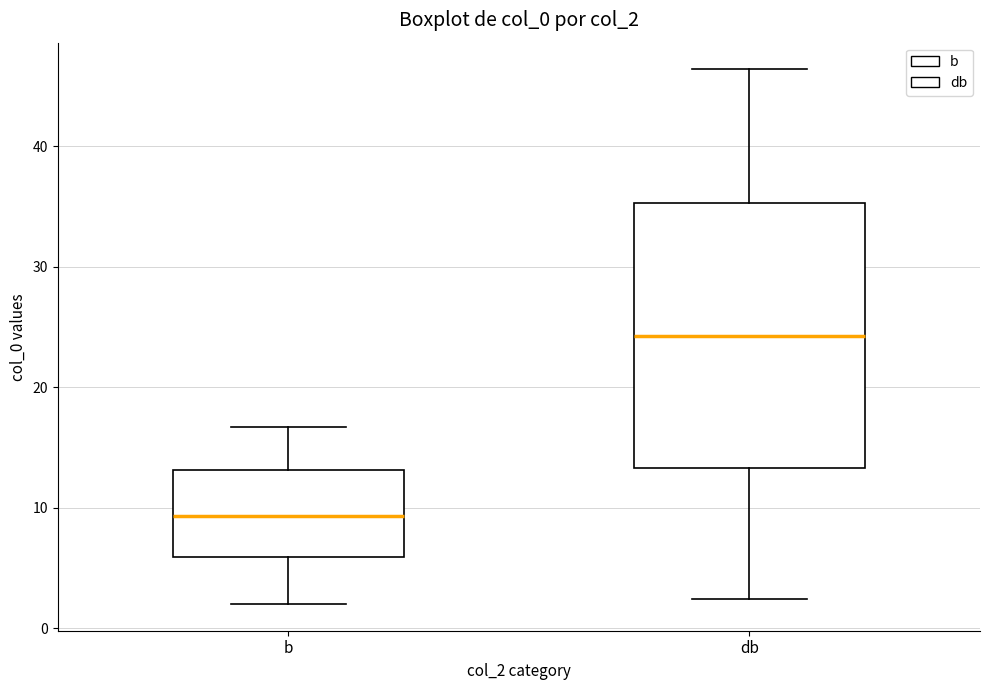

Which box's median line is the highest?

db